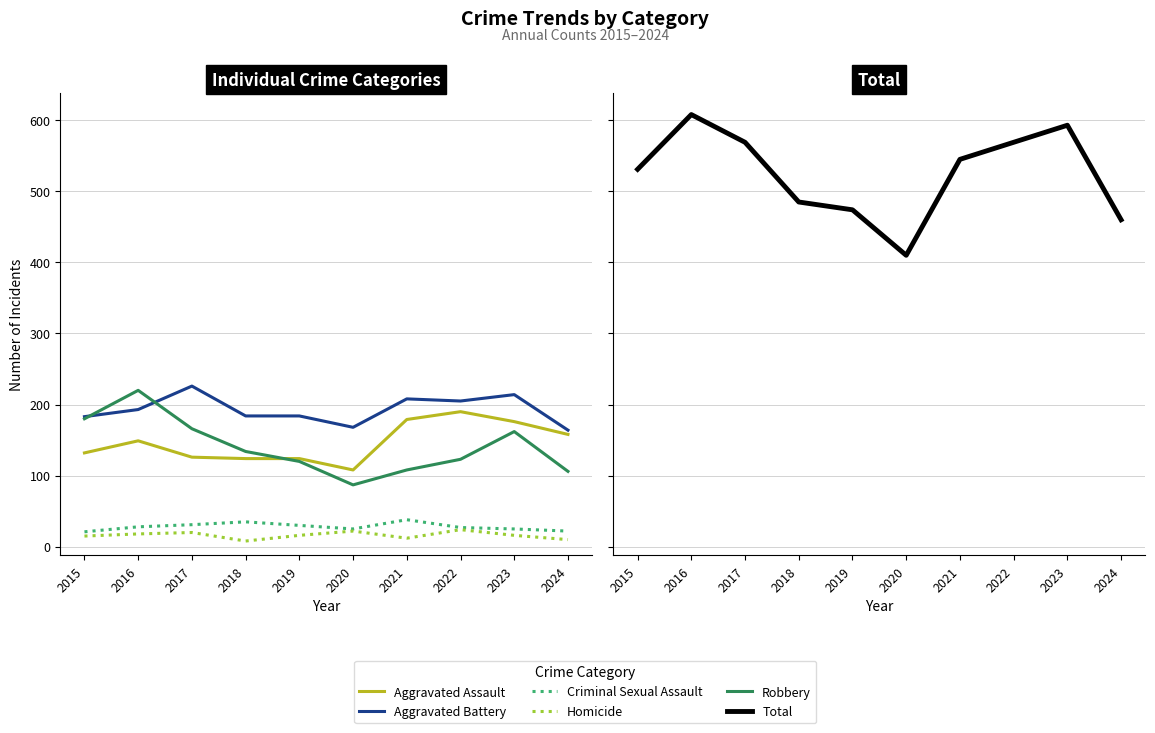

Which has a higher value, 2020 or 2016?

2016